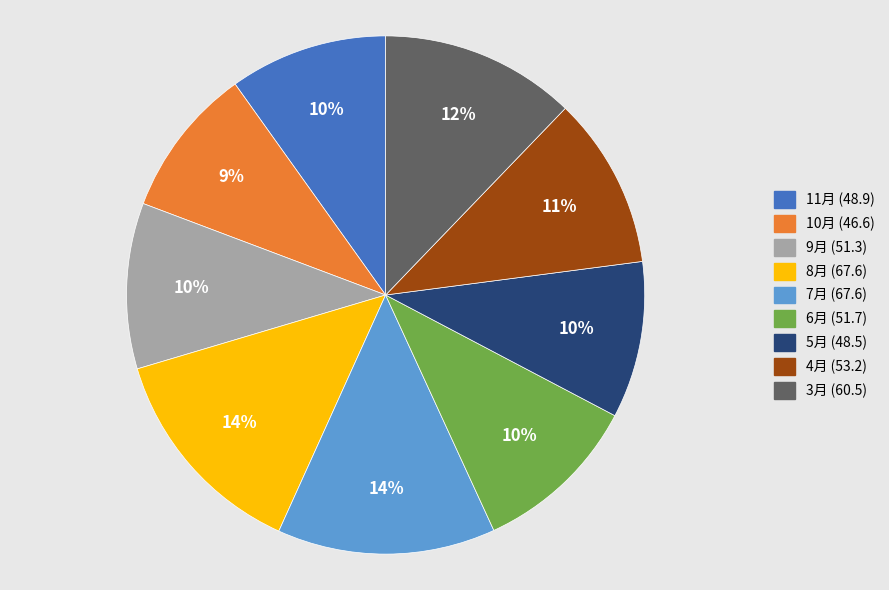

Approximately how many times larger is the value at 4月 compared to 11月?

1.1